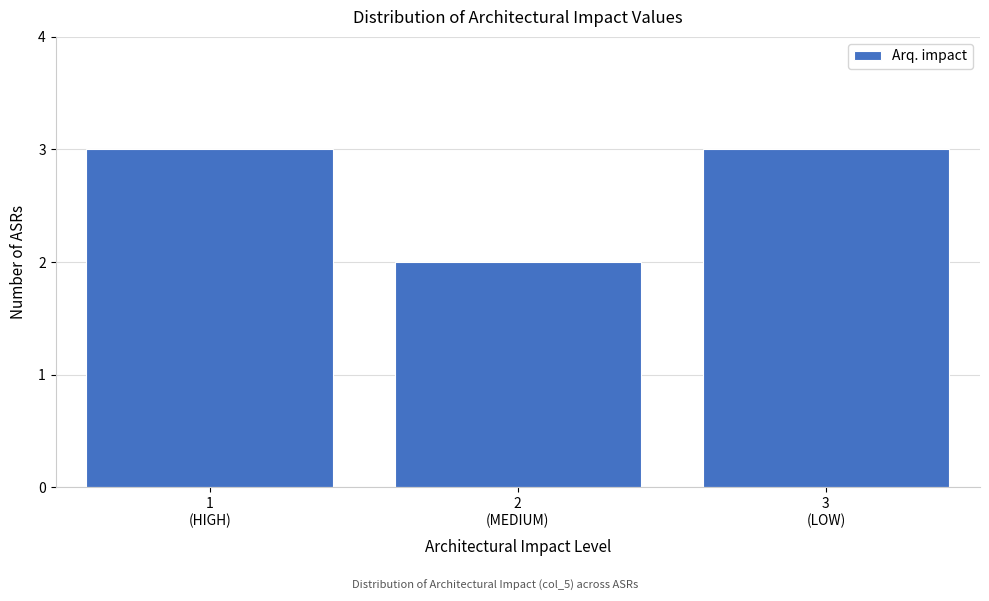

Reading right to left, transcribe all the data shown in this chart.

3	2	3